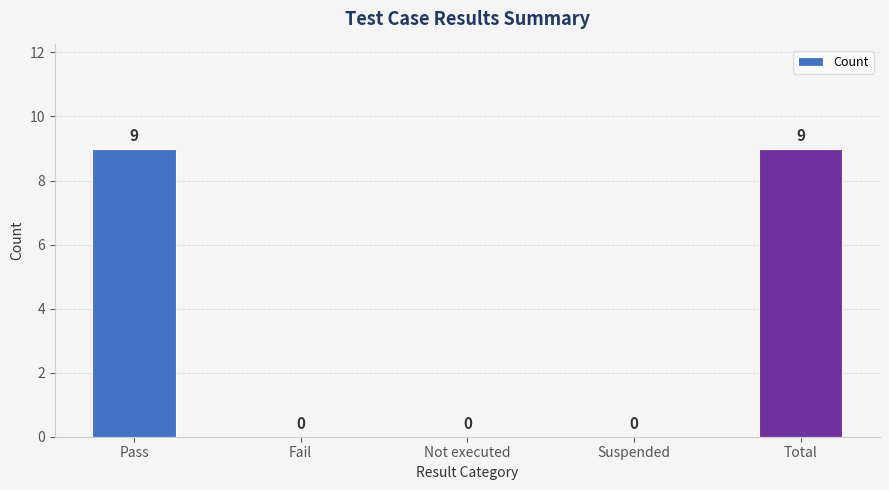

How many series are shown in this chart?

1